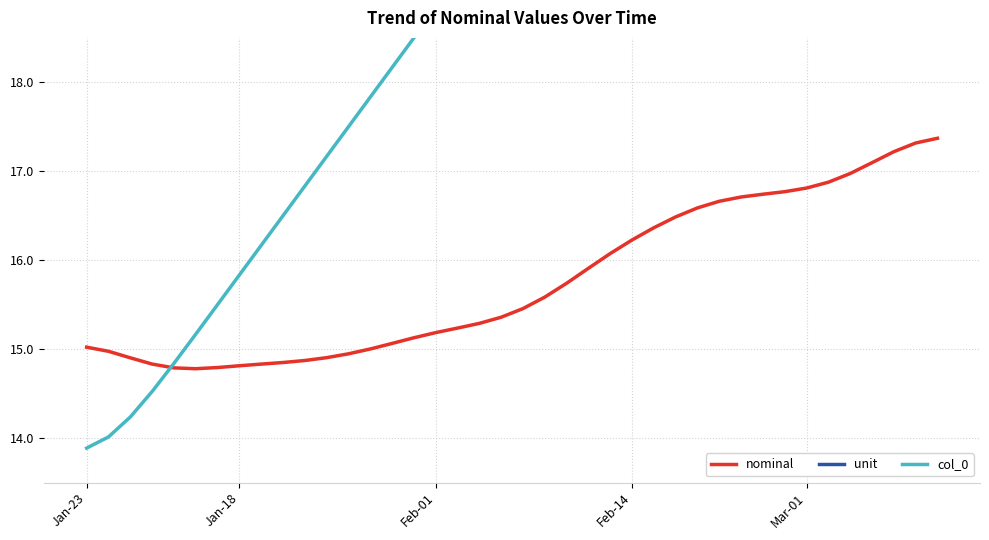

What is the label of the 14th point from the left?

13